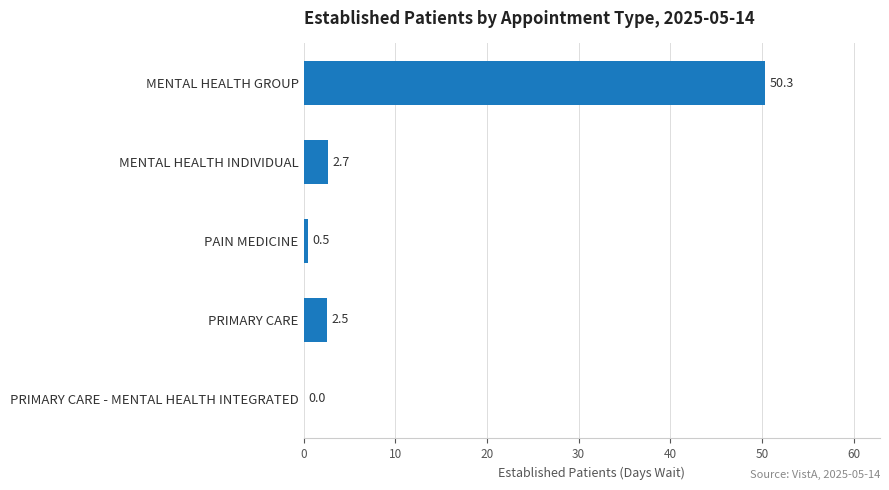

Is it true that the value at PRIMARY CARE - MENTAL HEALTH INTEGRATED is 0.0?

True